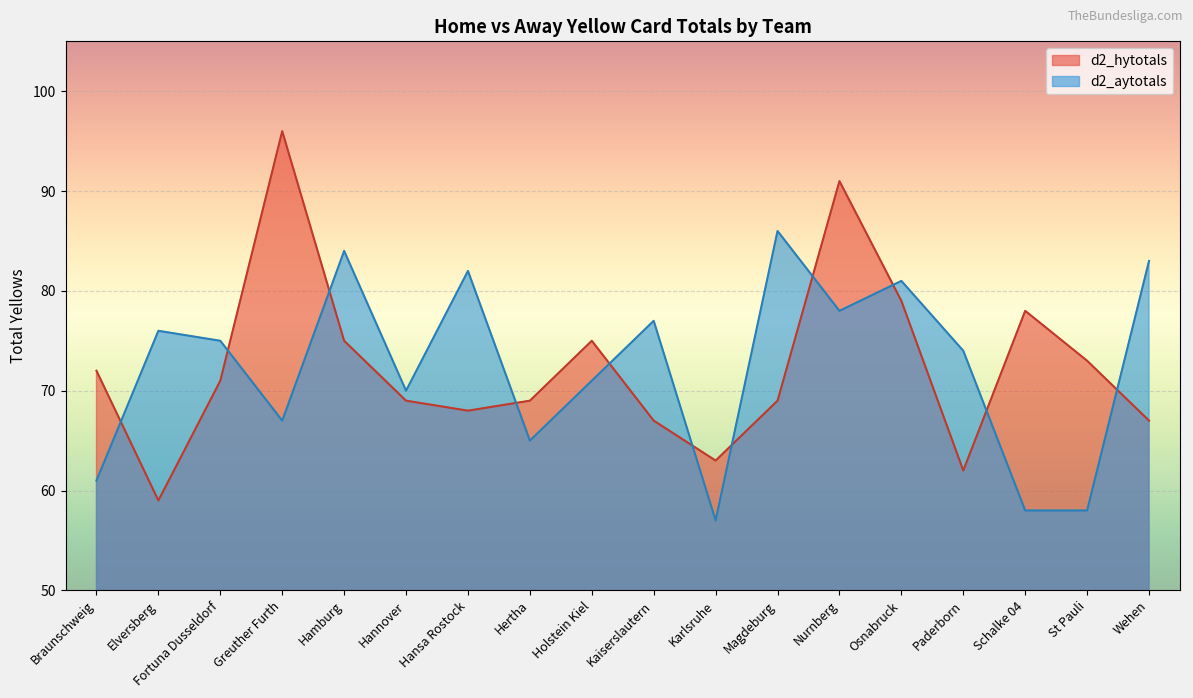

What position from the right is Schalke 04?

3